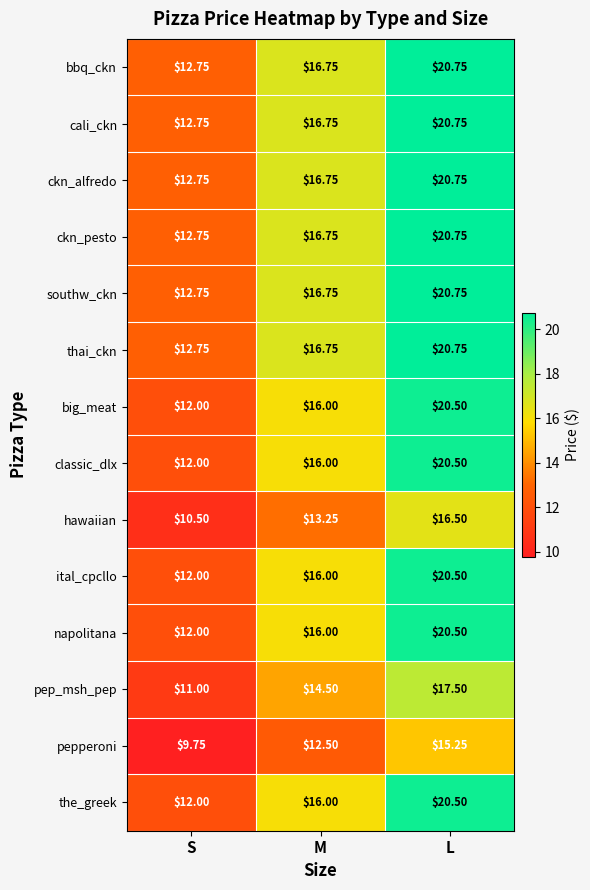

Which category has the highest value in the the_greek series?

L